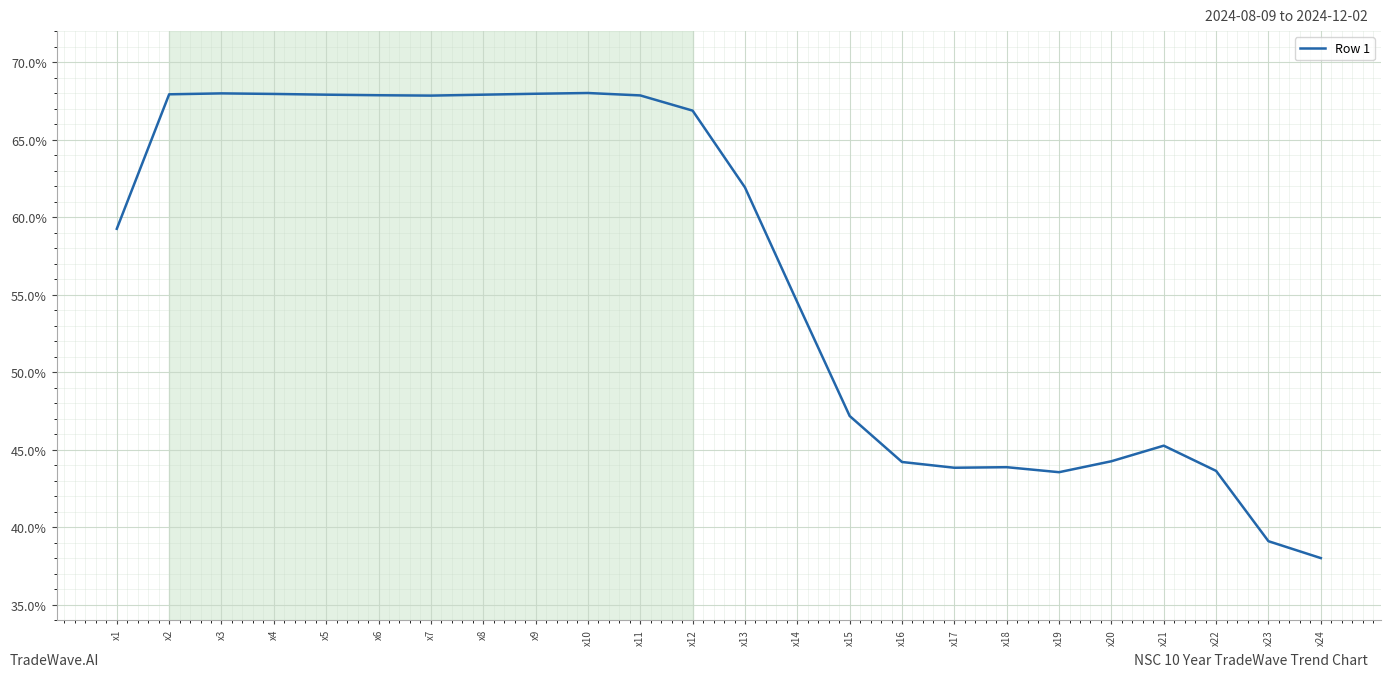

What is the difference between the maximum and minimum values?

30.0